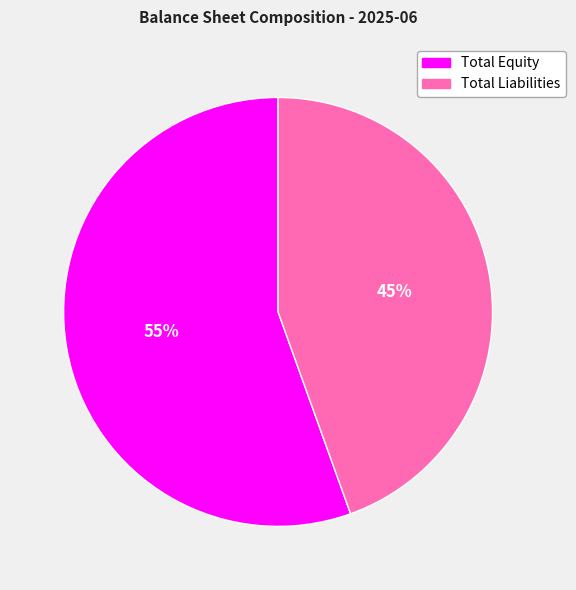

Which slice represents more than half of the pie?

Total Equity